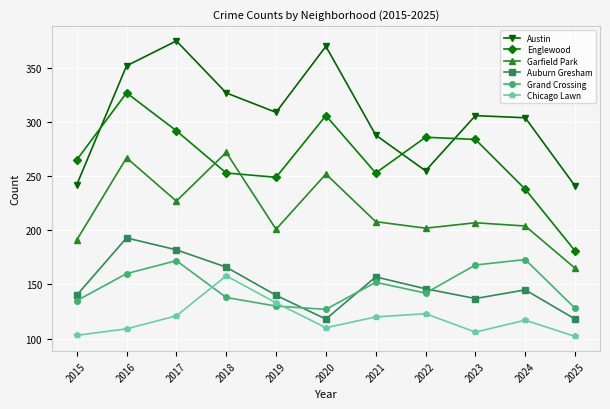

Is it true that Englewood equals 286 at 2022?

True